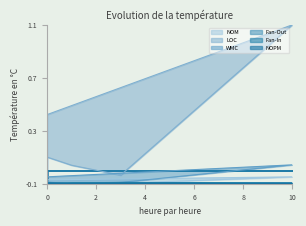

Which series has the largest total across all categories?

LOC